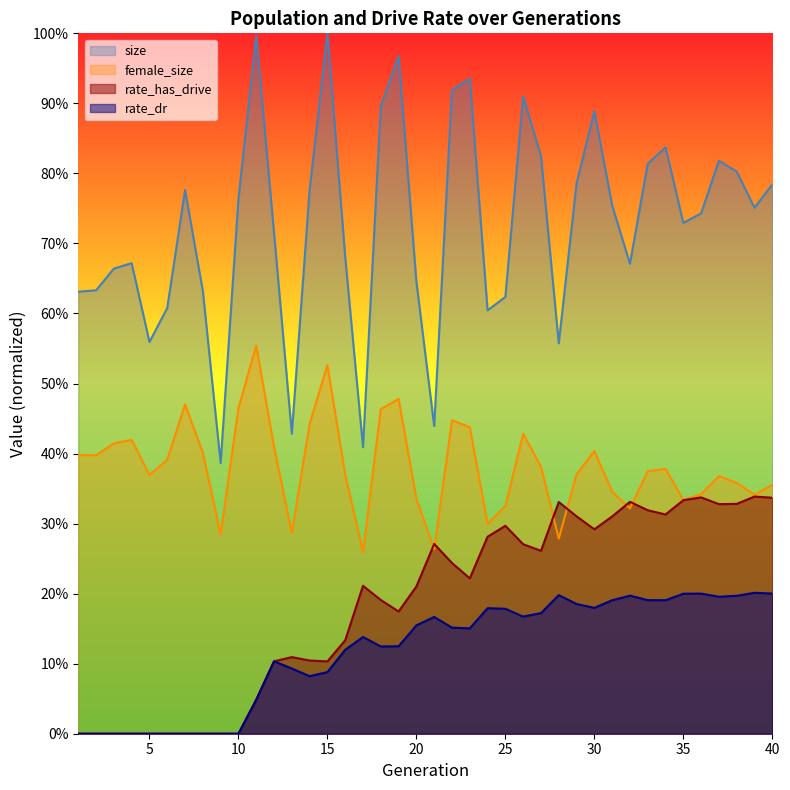

Which series changed the most between 15 and 32?

size